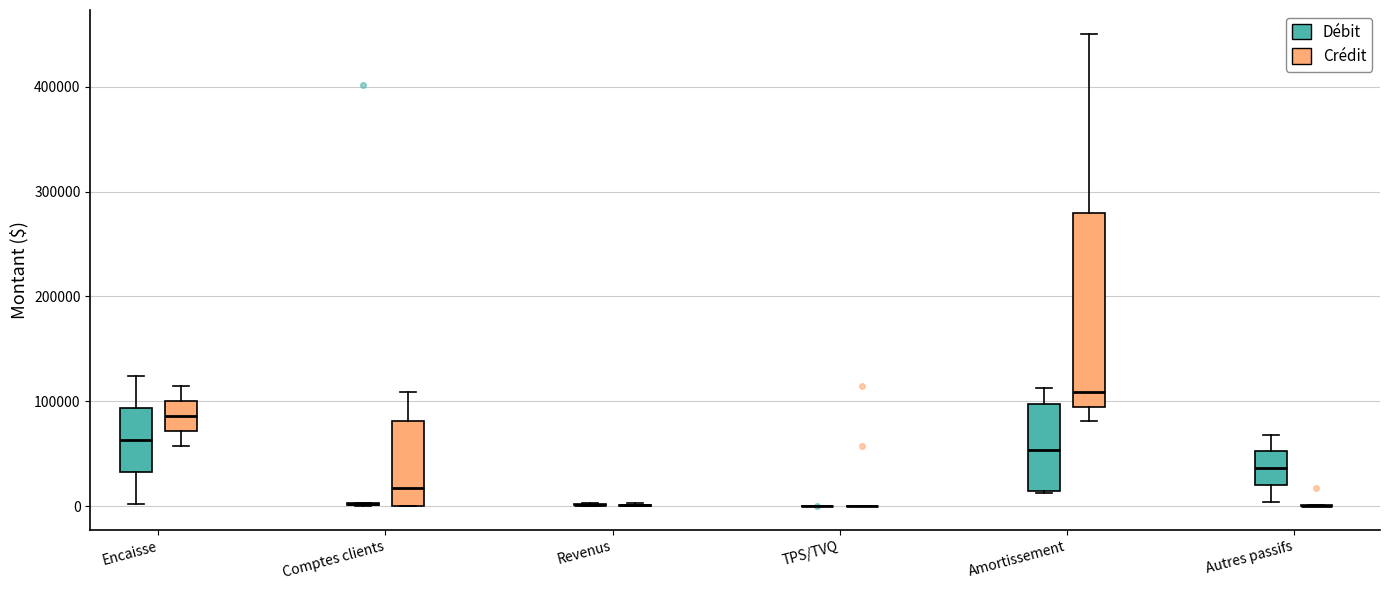

Reading left to right, transcribe this box plot: for each box, give where its median line is, the range the box spans, and where its two whiskers end, as read against the y-axis. The values are not printed on the chart, so give them approximately, as read against the axis.

Encaisse (Débit): median 60000, box 30000 to 90000, whiskers 0 to 120000
Encaisse (Crédit): median 90000, box 70000 to 100000, whiskers 60000 to 110000
Comptes clients (Débit): box collapsed to a line at 0, whiskers 0 to 0
Comptes clients (Crédit): median 20000, box 0 to 80000, whiskers 0 to 110000
Revenus (Débit): box collapsed to a line at 0, whiskers 0 to 0
Revenus (Crédit): box collapsed to a line at 0, whiskers 0 to 0
TPS/TVQ (Débit): box collapsed to a line at 0, whiskers 0 to 0
TPS/TVQ (Crédit): box collapsed to a line at 0, whiskers 0 to 0
Amortissement (Débit): median 50000, box 10000 to 100000, whiskers 10000 to 110000
Amortissement (Crédit): median 110000, box 90000 to 280000, whiskers 80000 to 450000
Autres passifs (Débit): median 40000, box 20000 to 50000, whiskers 0 to 70000
Autres passifs (Crédit): box collapsed to a line at 0, whiskers 0 to 0